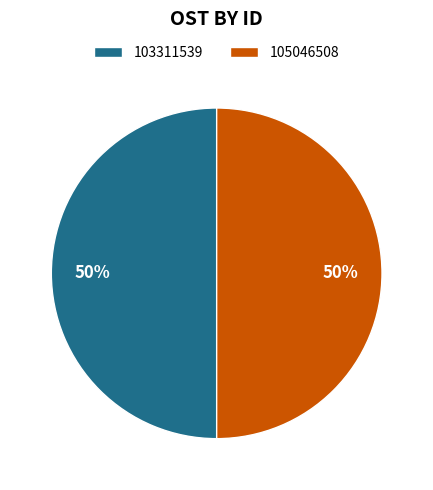

The 103311539 slice represents 50% of the pie. True or false?

True